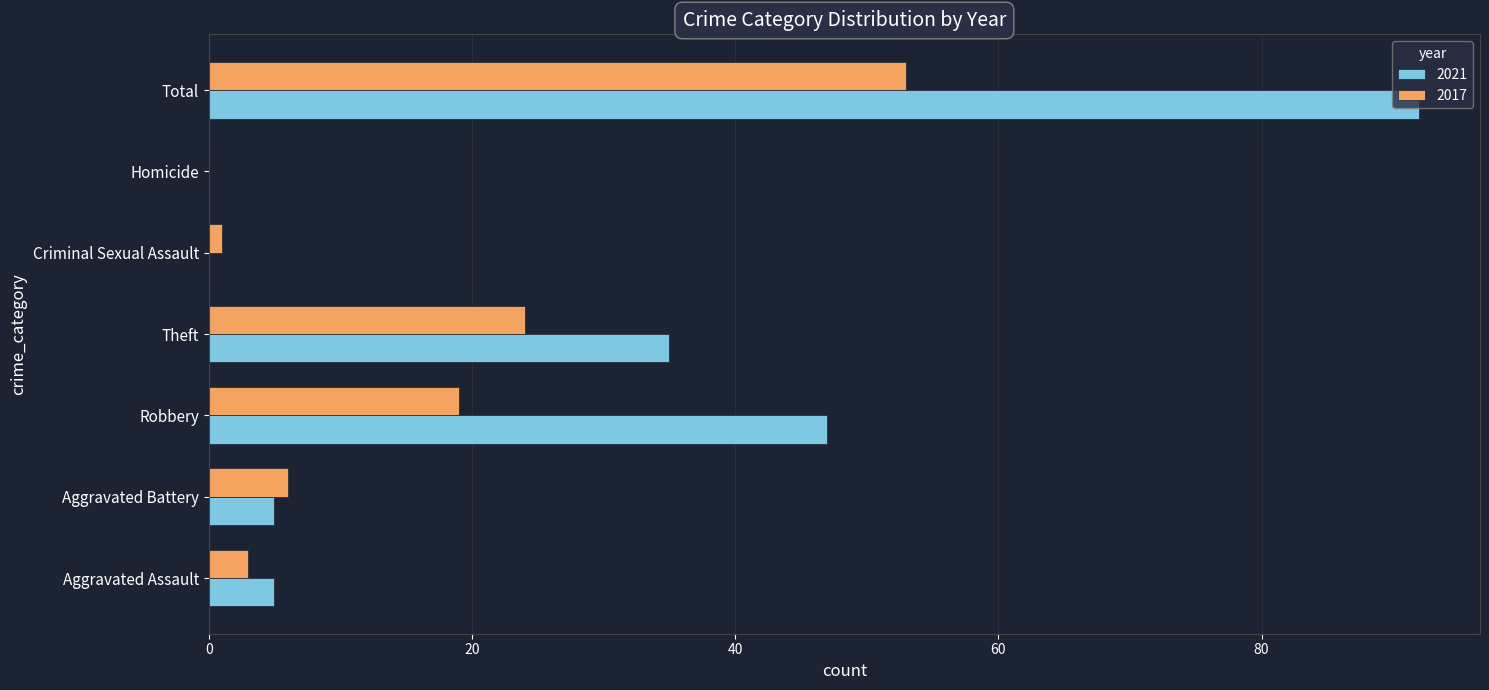

What are all the series names shown in the legend?

2021, 2017